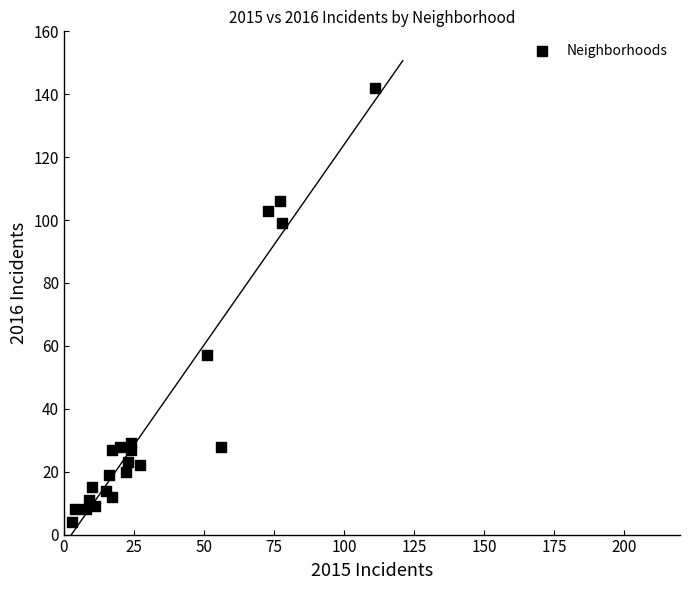

What Y value in the scatter plot is closest to 73?

57